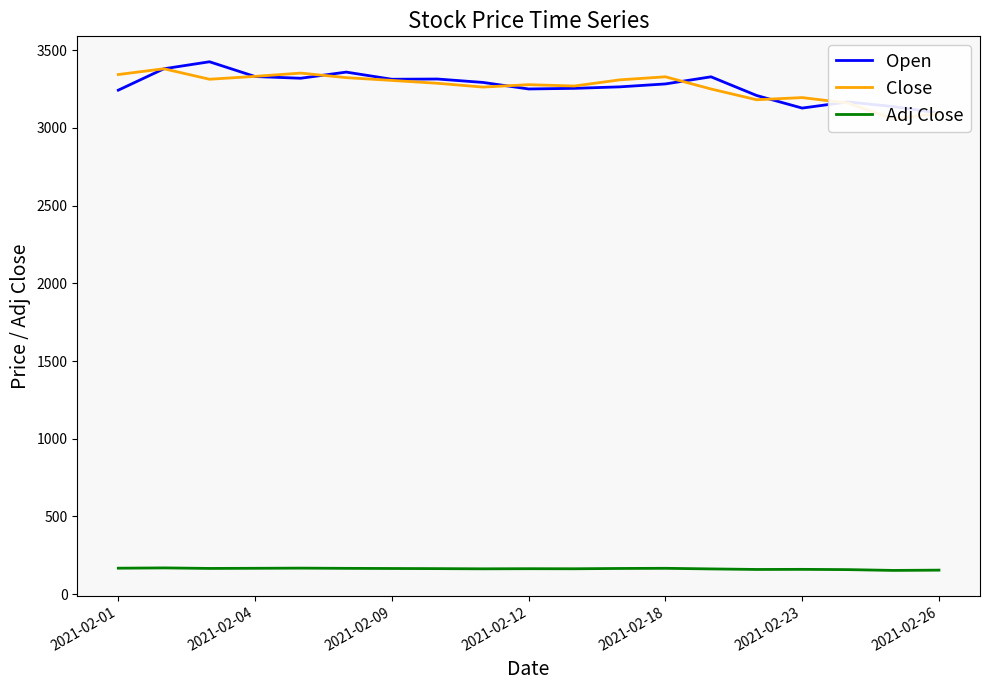

List the series in order of their peak value, lowest first.

Adj Close, Close, Open